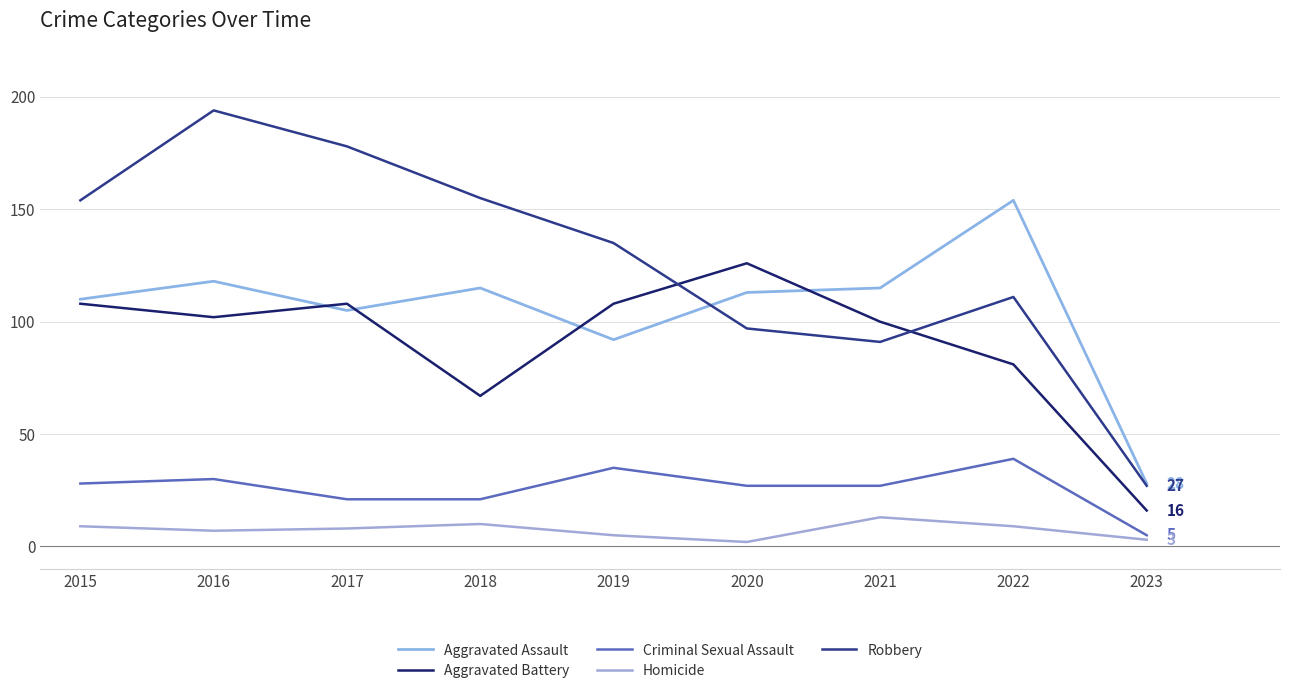

At which label is Aggravated Assault closest to 91?

2019